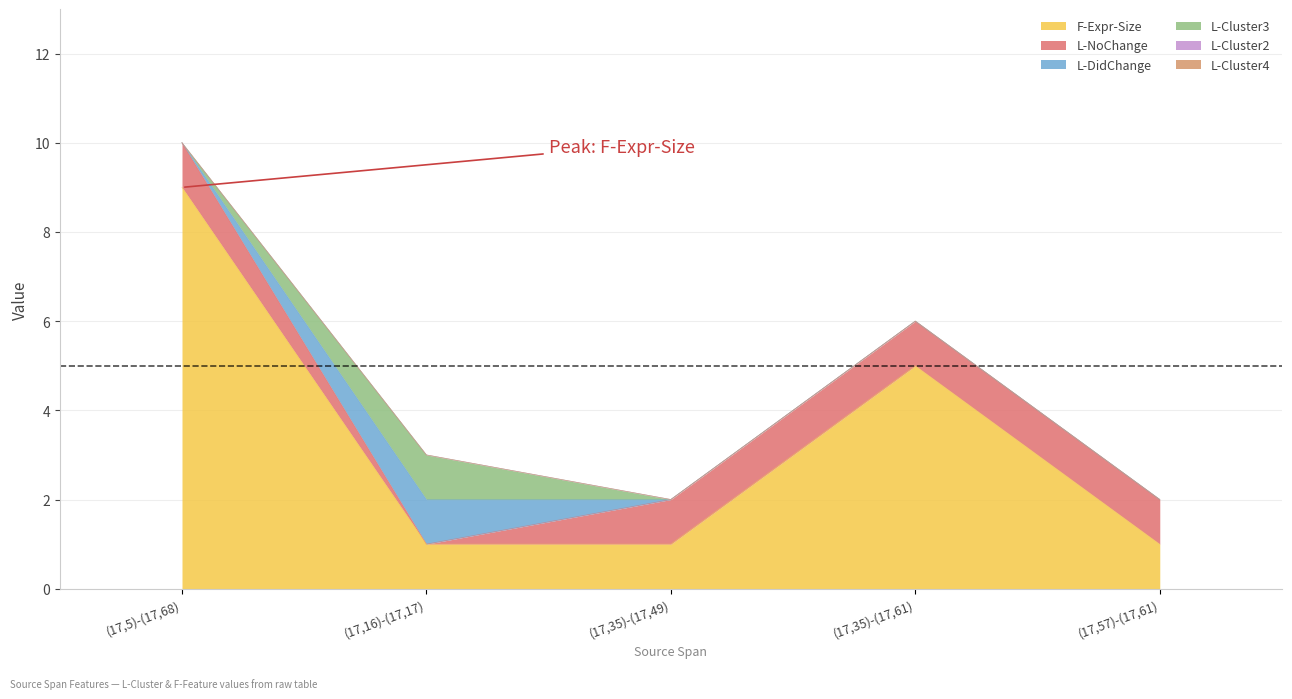

How many values in the F-Expr-Size series exceed 1?

2